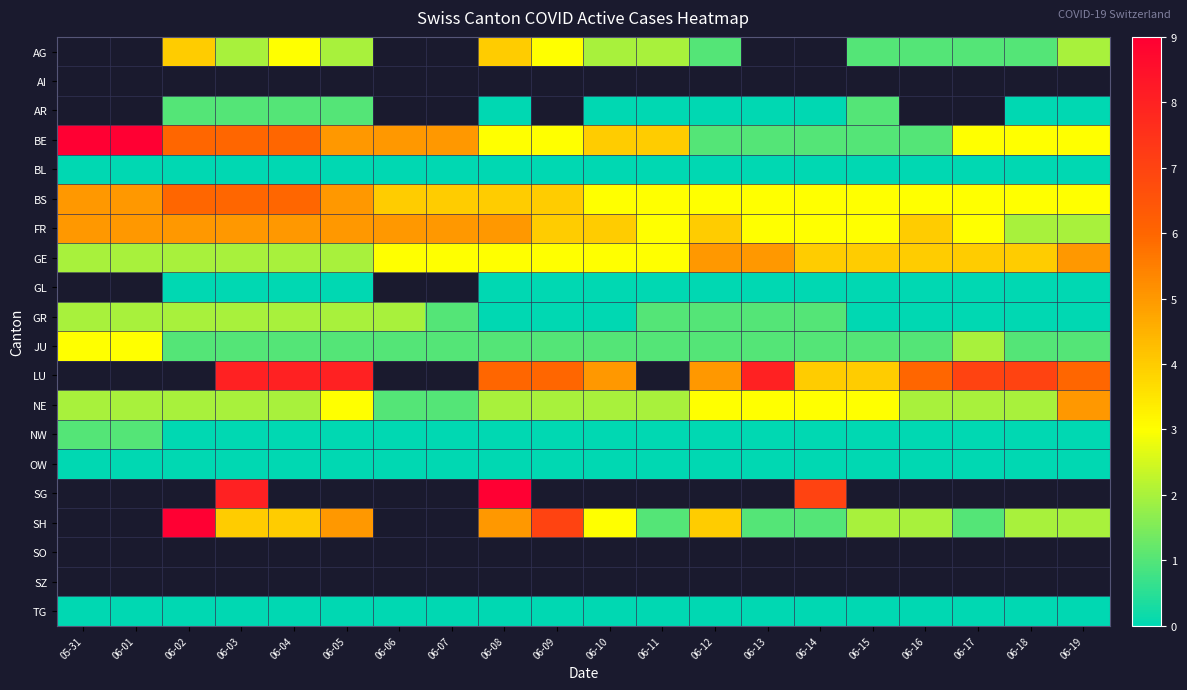

Where does the AG series first go above 2?

06-02